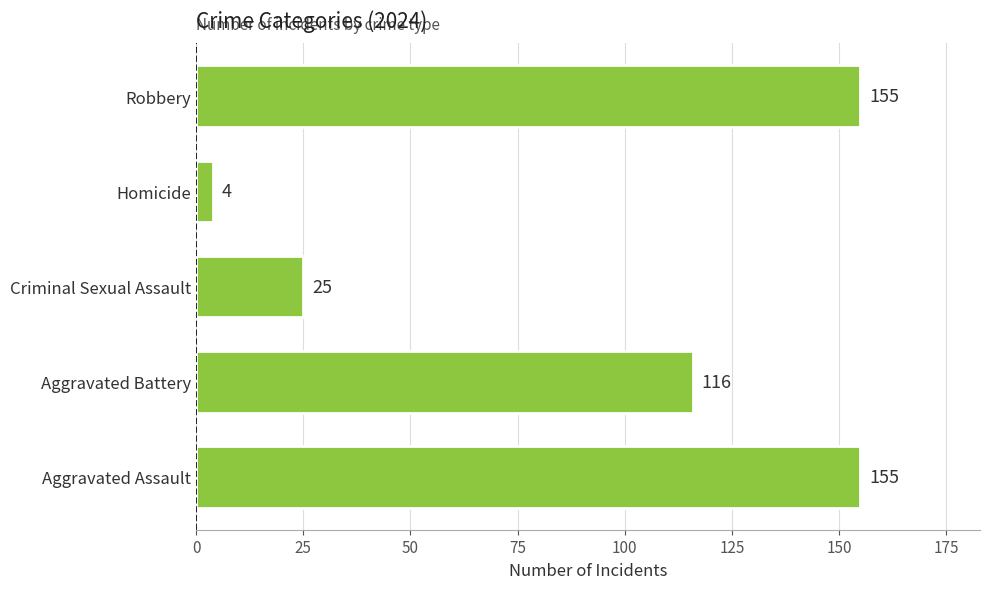

At which category does the chart reach its minimum across all series?

Homicide